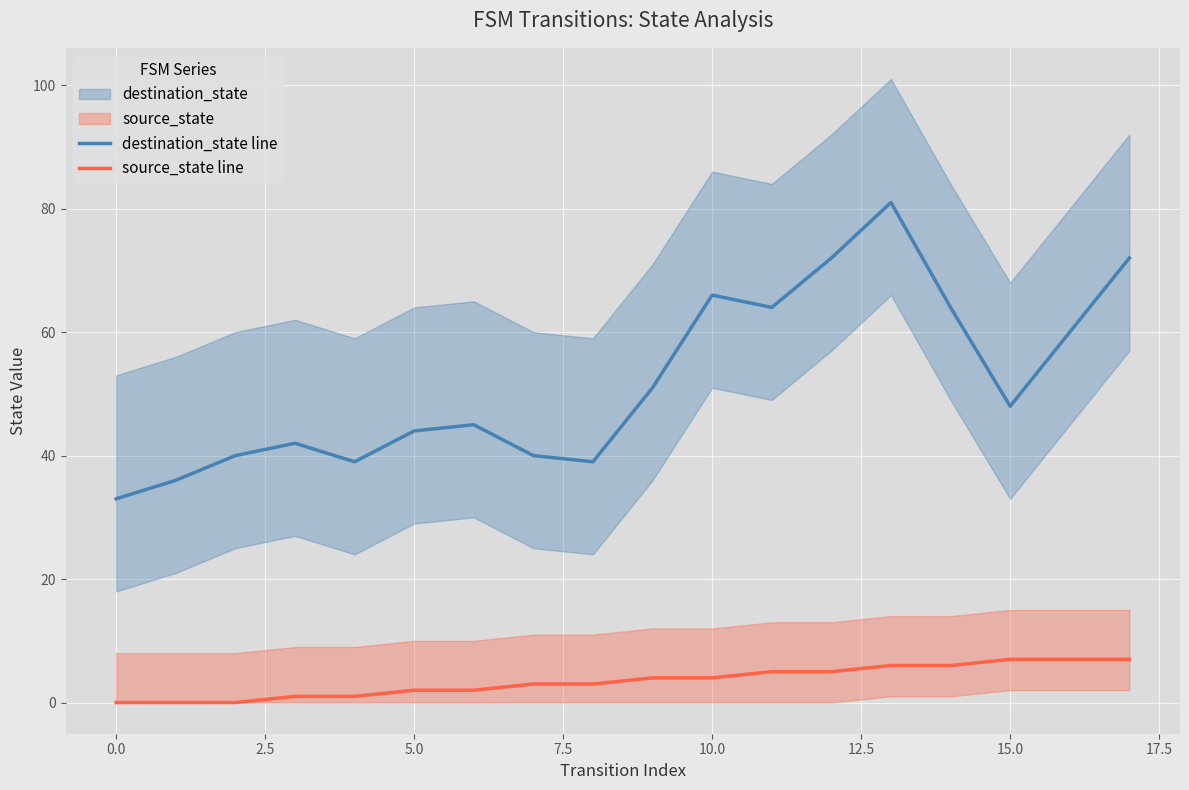

What is the label of the 16th point from the left?

15